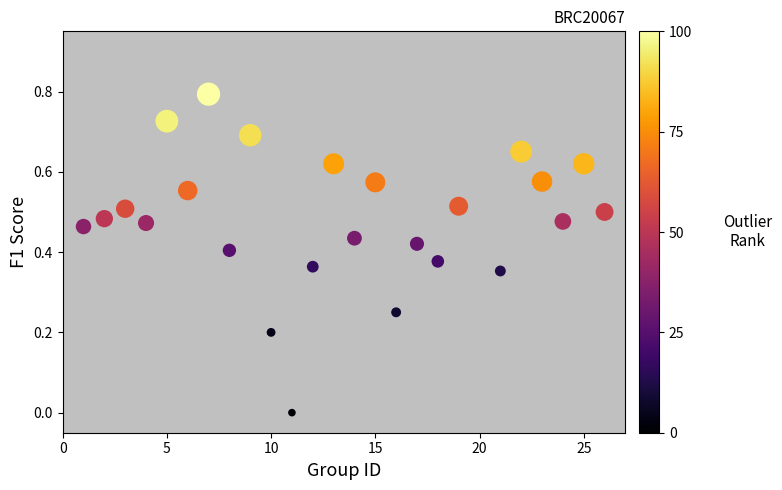

What is the range of Y values (max minus min)?

0.8